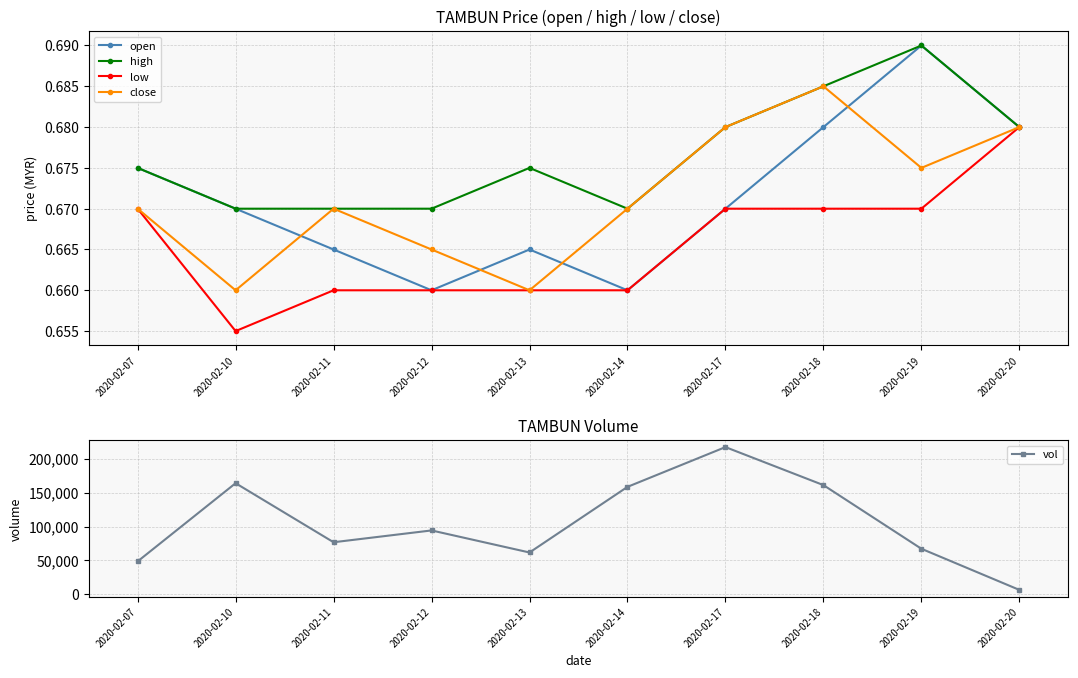

True or false: low and open intersect in this chart.

False